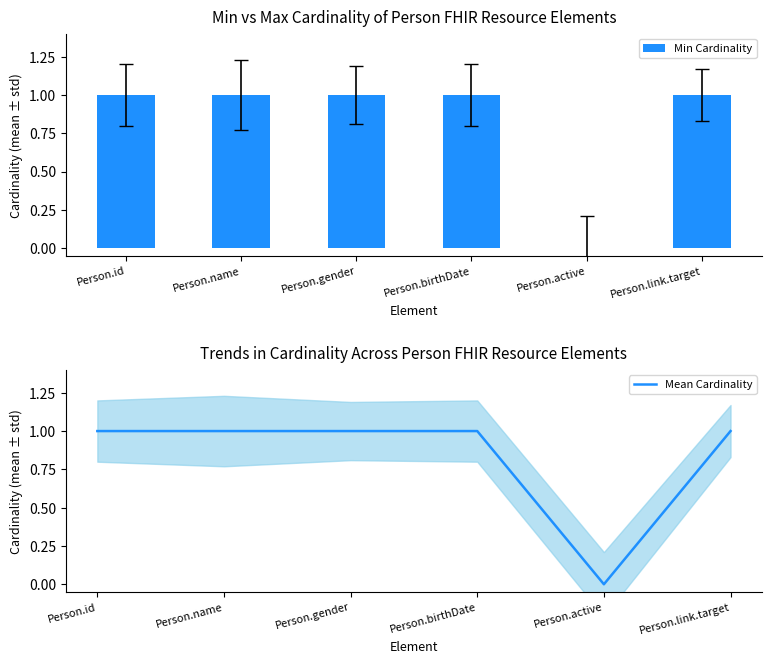

What is the sum of all Min Cardinality values?

5